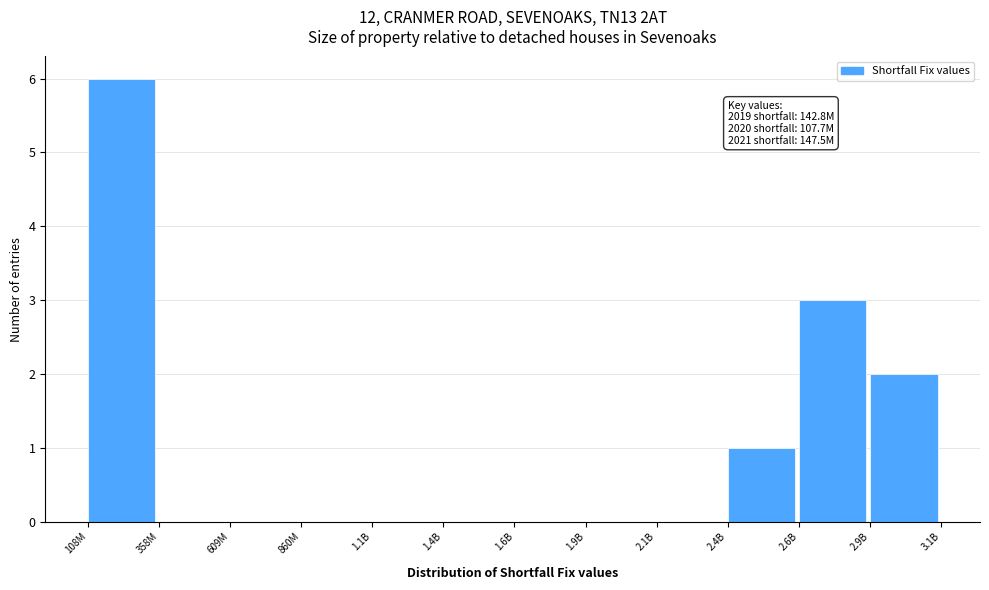

Reading left to right, list all the values displayed in this chart.

108M=6	358M=0	609M=0	860M=0	1.1B=0	1.4B=0	1.6B=0	1.9B=0	2.1B=0	2.4B=1	2.6B=3	2.9B=2